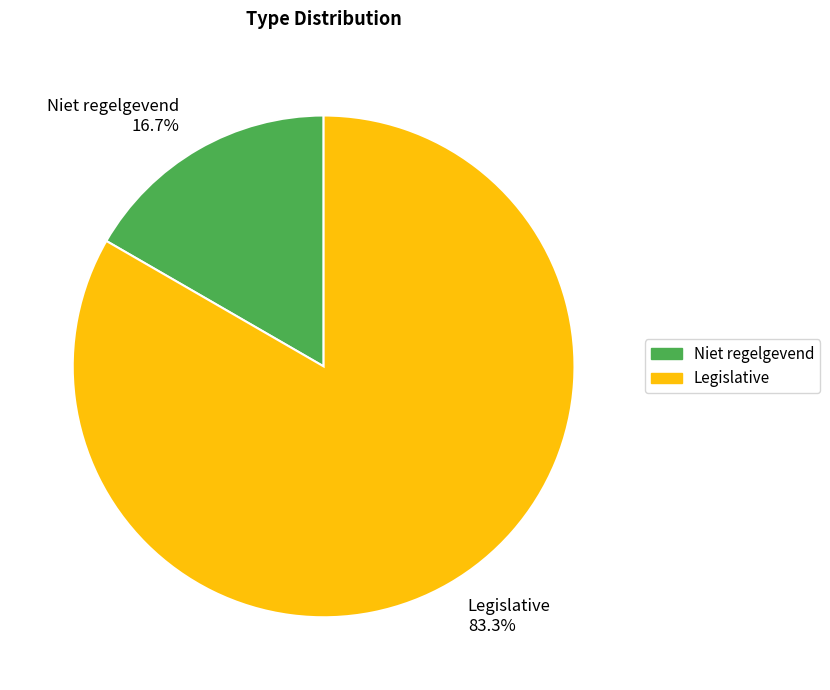

Approximately how many times larger is the value at Legislative 83.3% compared to Niet regelgevend 16.7%?

5.0